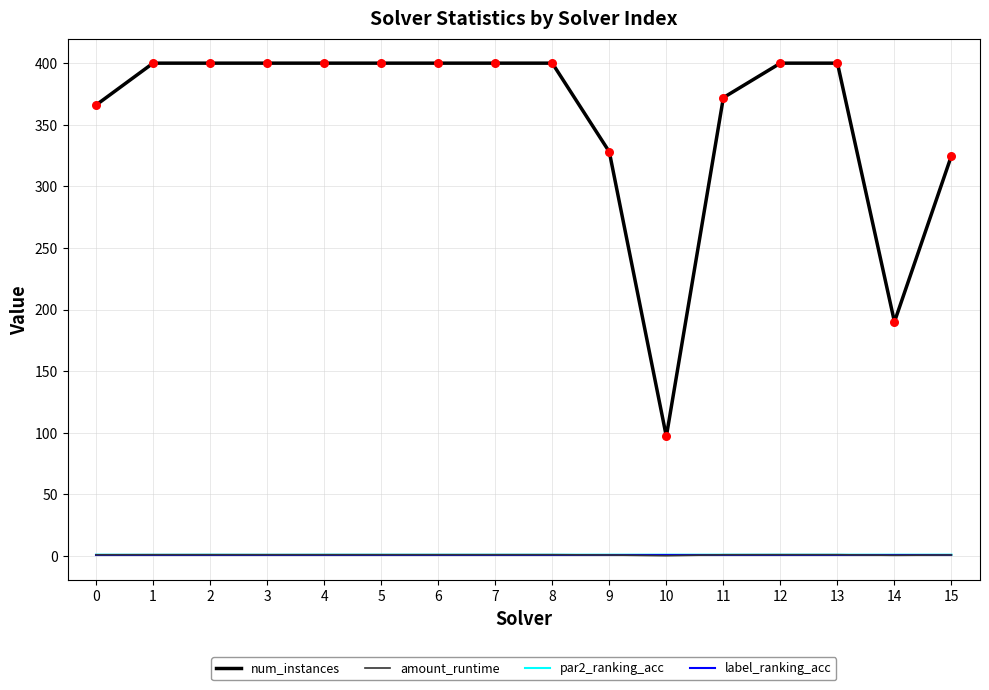

Which series has the largest range (max minus min)?

num_instances